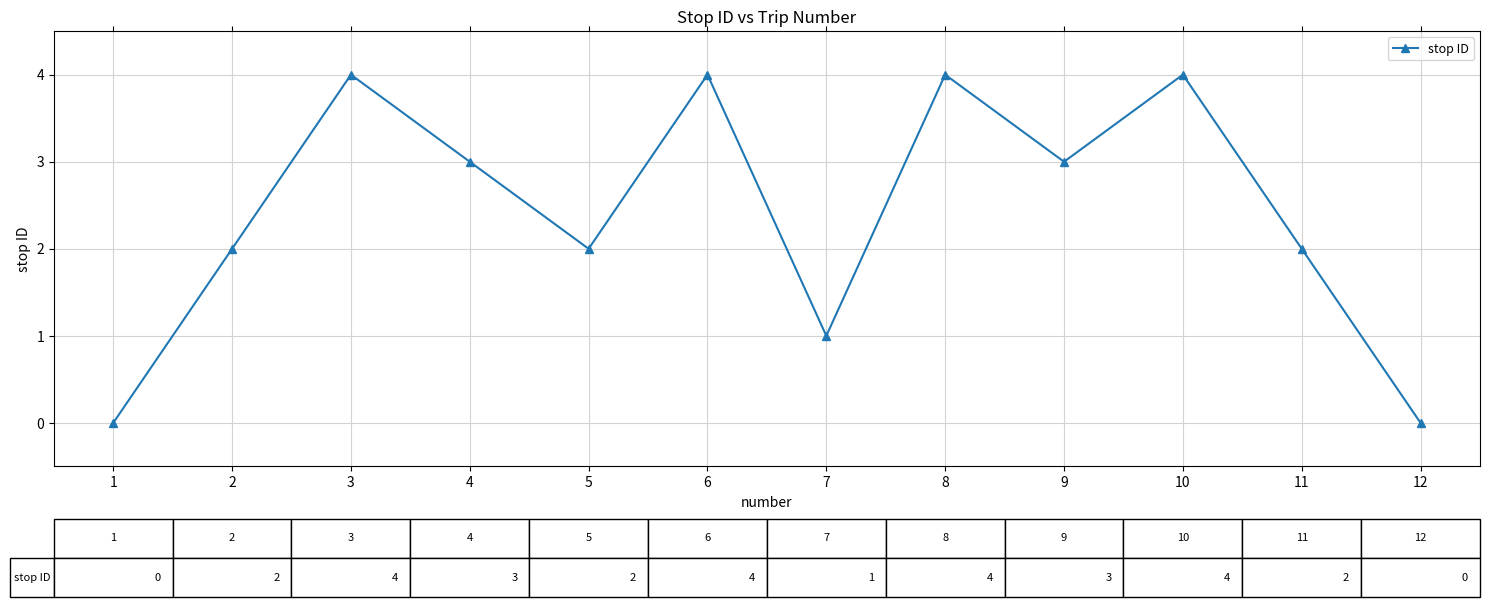

What is the sum of all values?

29